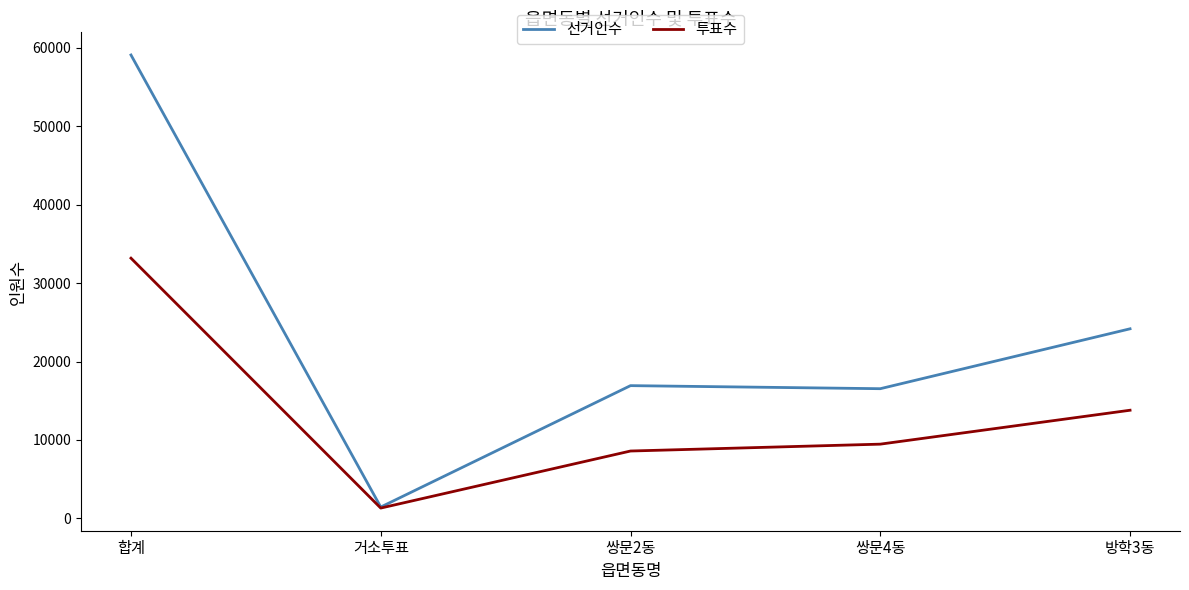

What is the highest value of the 선거인수 series?

59101